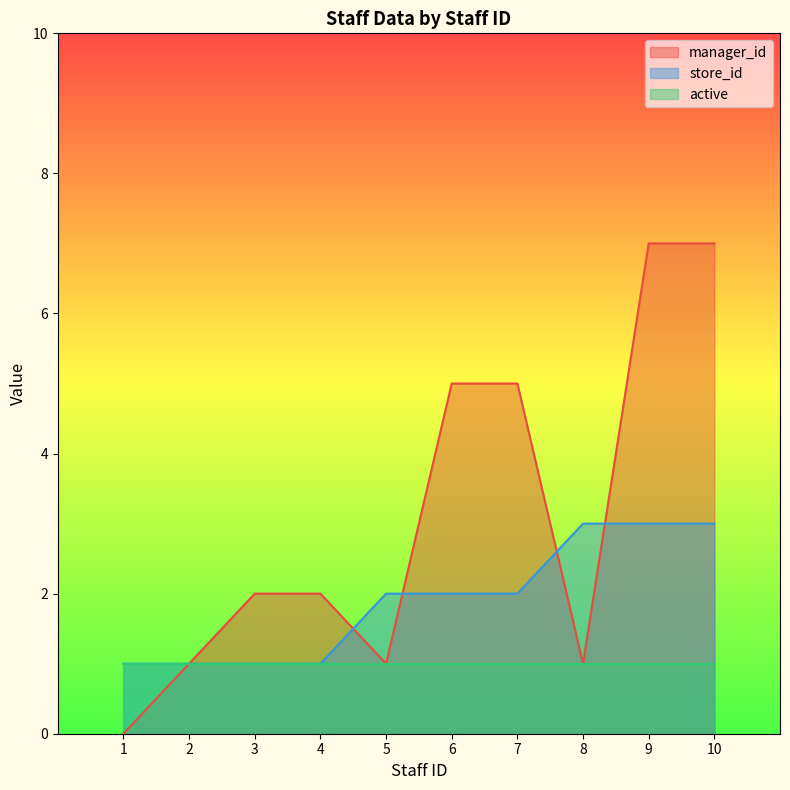

Between which two adjacent categories do manager_id and store_id first intersect?

4 and 5